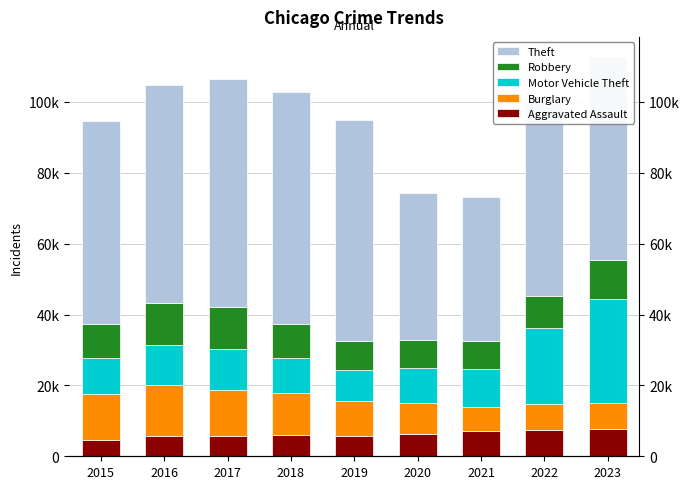

What is the approximate value of Motor Vehicle Theft at 2020, to the nearest 100?

10000